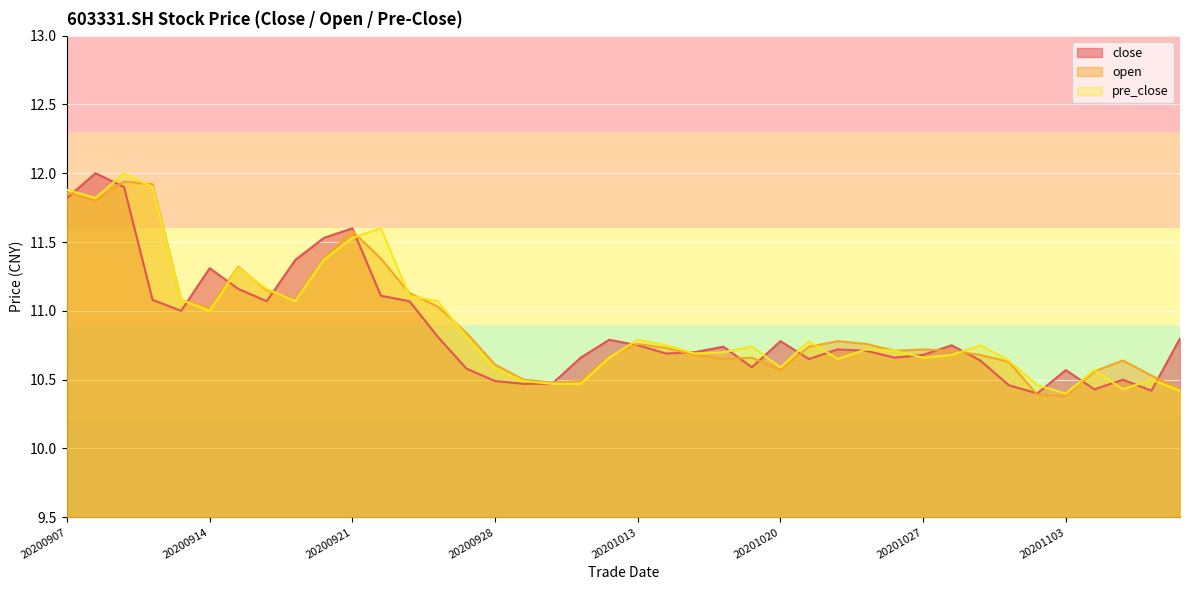

At which category does close reach its first local peak?

20200908